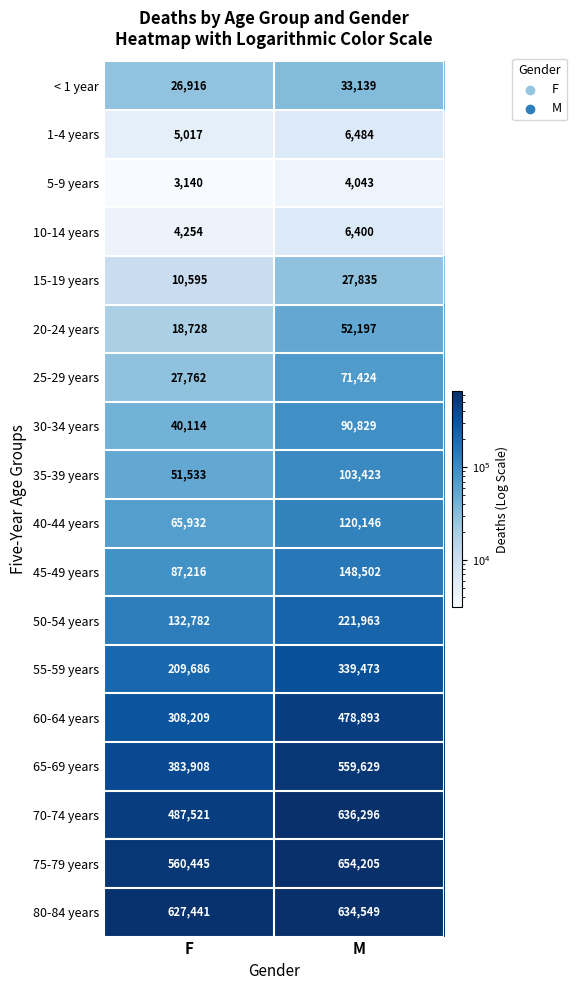

The 1-4 years series shows 5017 at F. True or false?

True